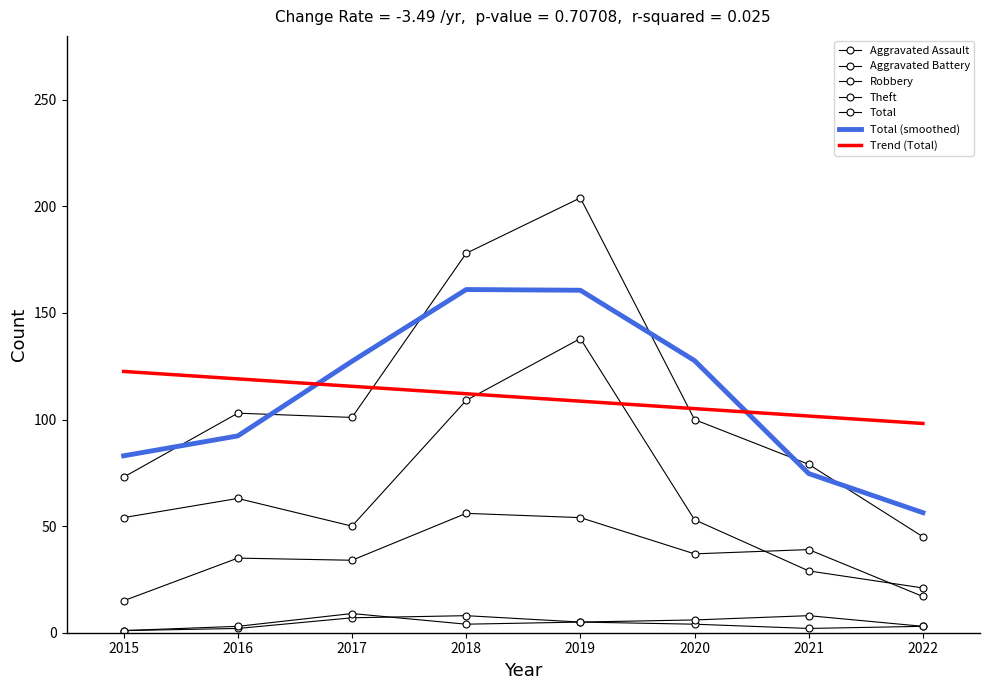

Where does the Aggravated Battery series first go above 5?

2017